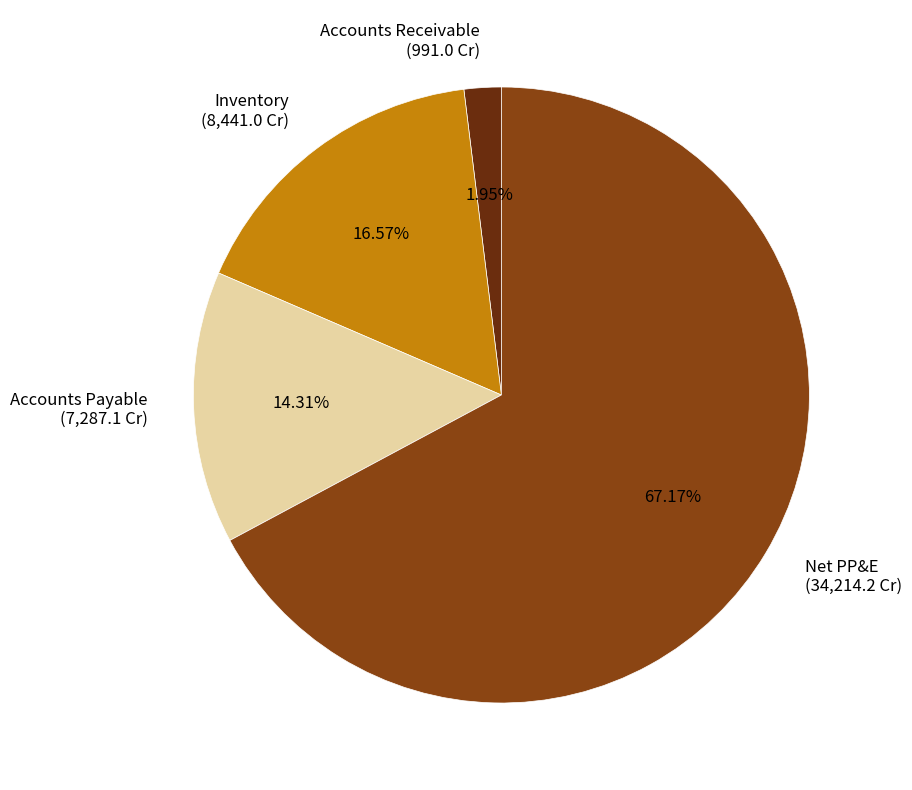

To the nearest percent, what is the difference between the Inventory and Accounts Receivable slice percentages?

15%